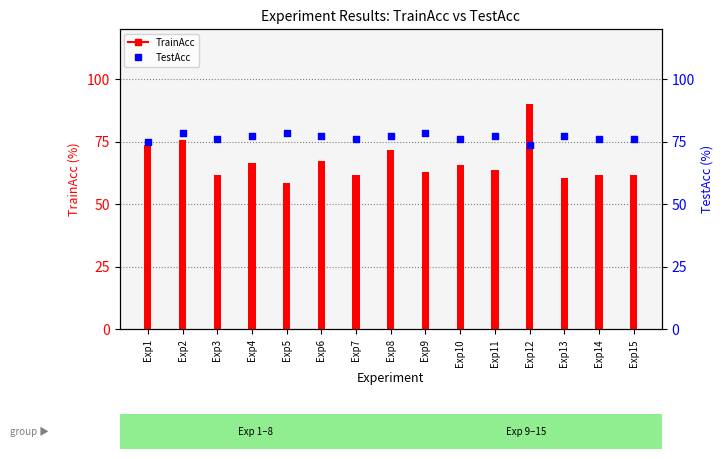

Which series reaches the maximum Y coordinate?

TrainAcc